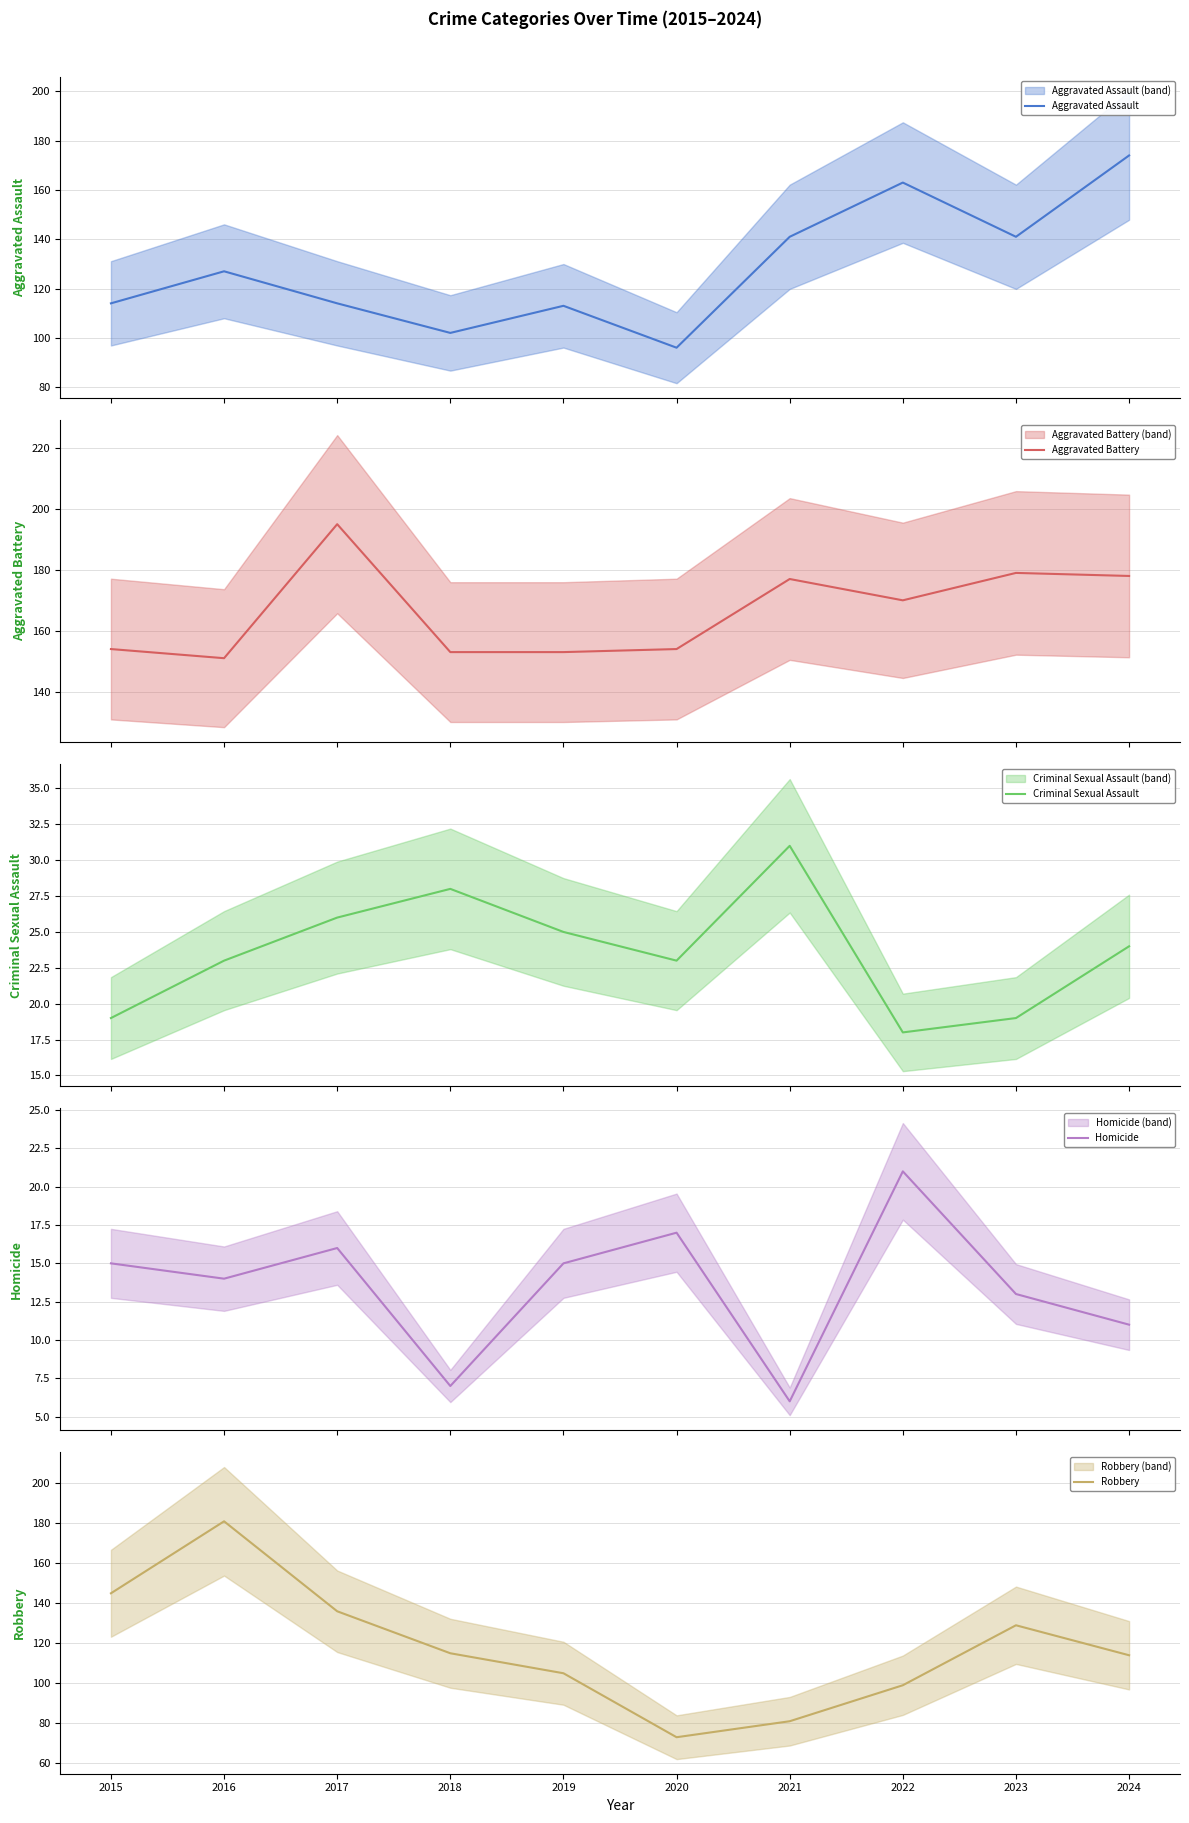

True or false: Criminal Sexual Assault has more than 0 interior local peaks.

True